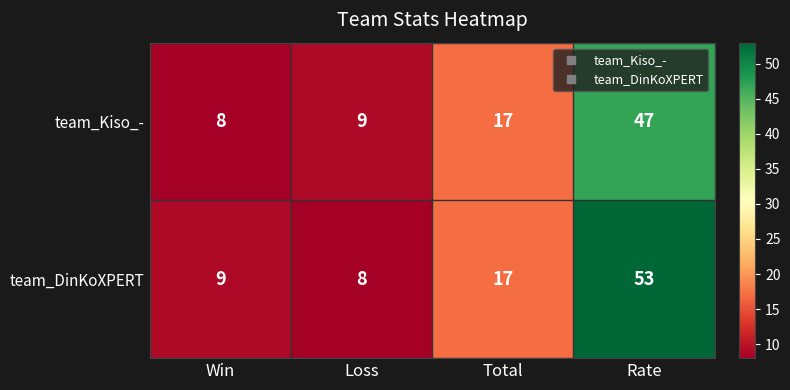

What is the sum of the team_DinKoXPERT values at Loss and Total?

25